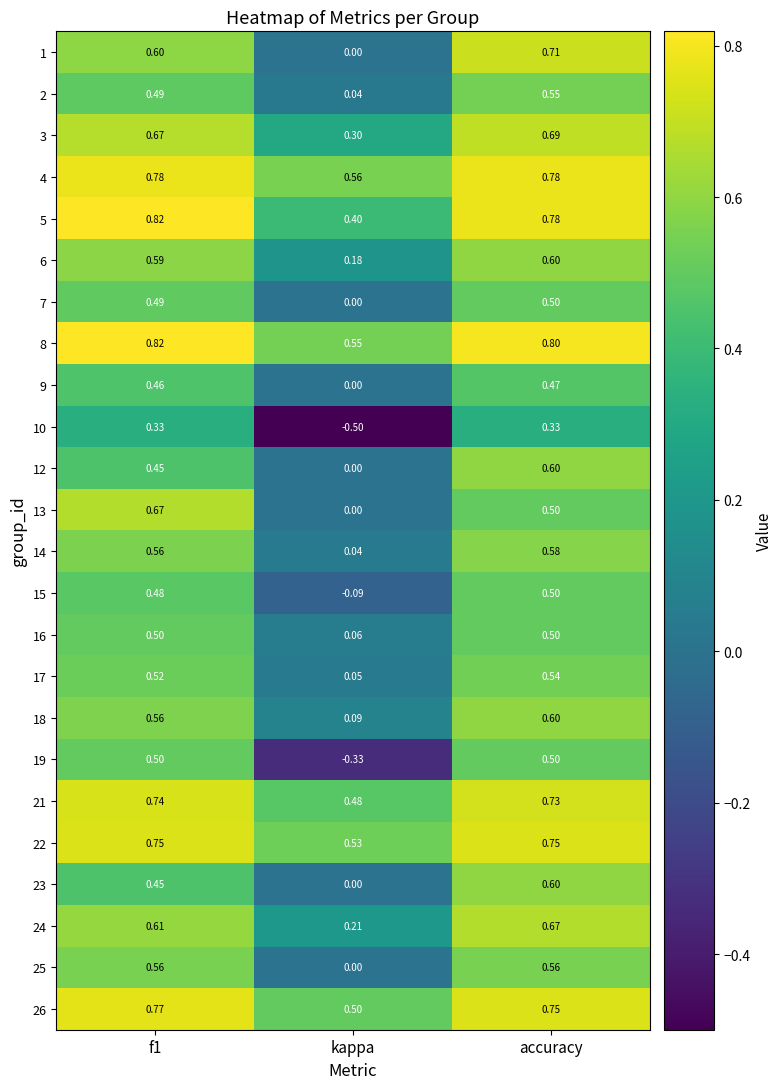

Which category has the lowest value in the 8 series?

kappa